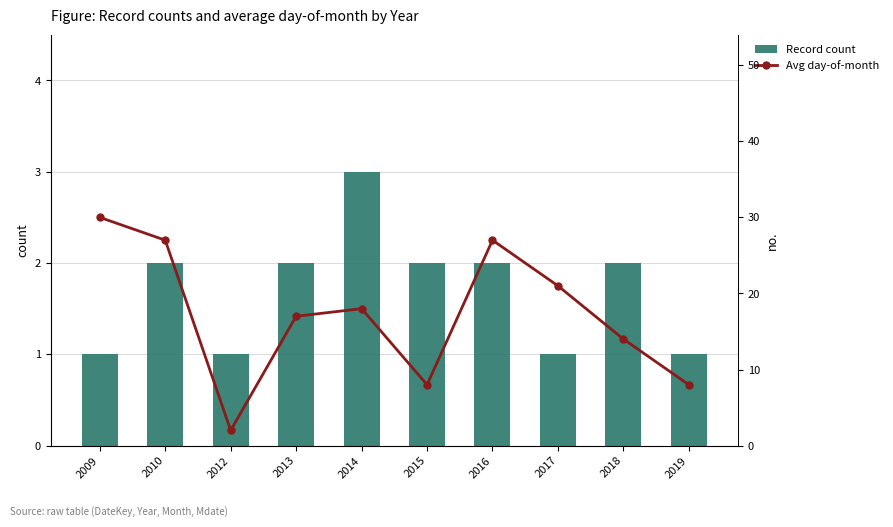

How many groups of bars are there?

10